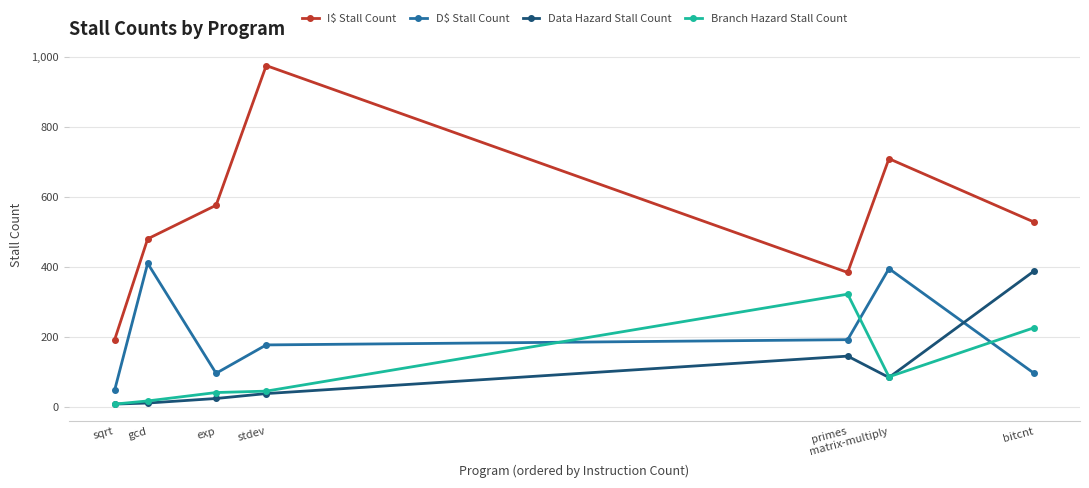

True or false: Data Hazard Stall Count and I$ Stall Count cross at least once.

False